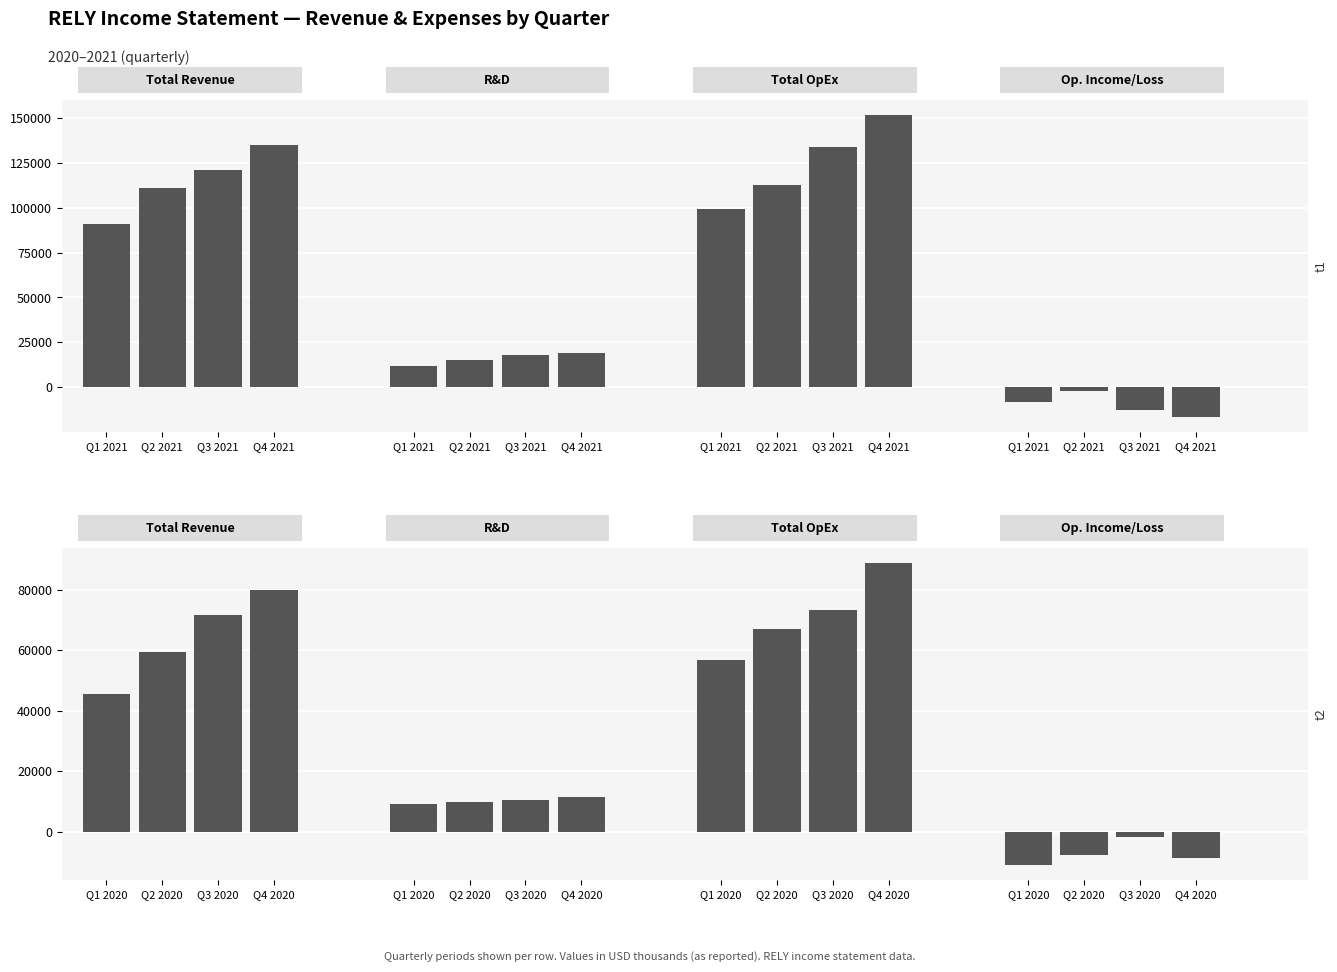

Are the bars grouped side by side (vs. stacked)?

Yes